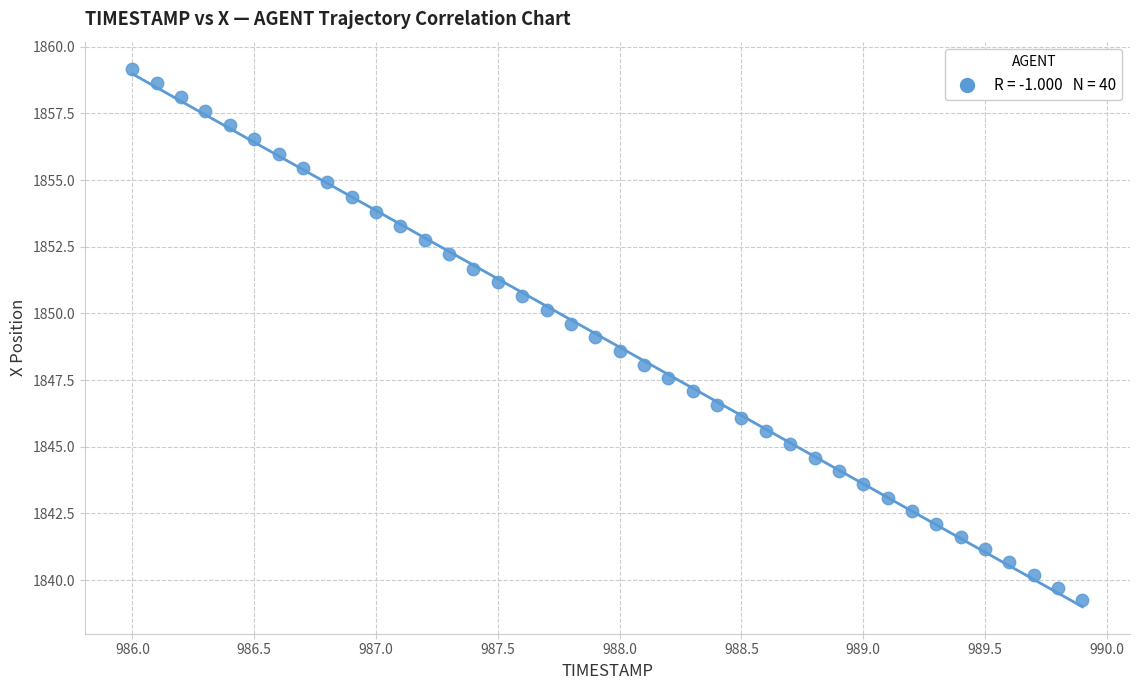

What is the range of X values (max minus min)?

3.9